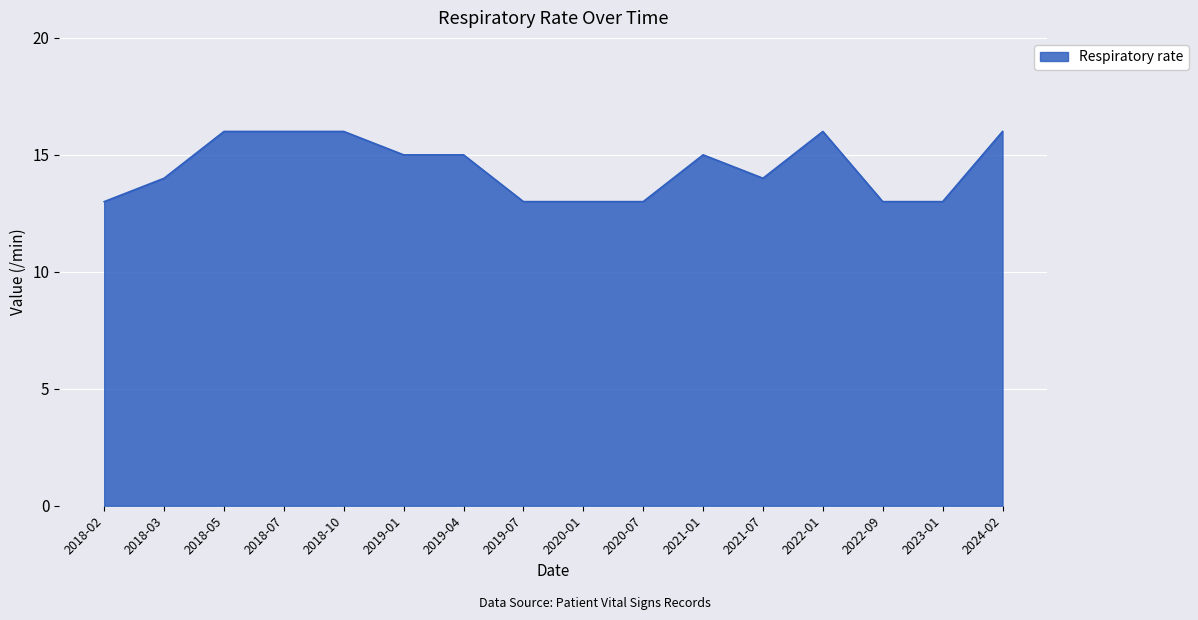

Reading left to right, transcribe all the data shown in this chart.

2018-02=13	2018-03=14	2018-05=16	2018-07=16	2018-10=16	2019-01=15	2019-04=15	2019-07=13	2020-01=13	2020-07=13	2021-01=15	2021-07=14	2022-01=16	2022-09=13	2023-01=13	2024-02=16